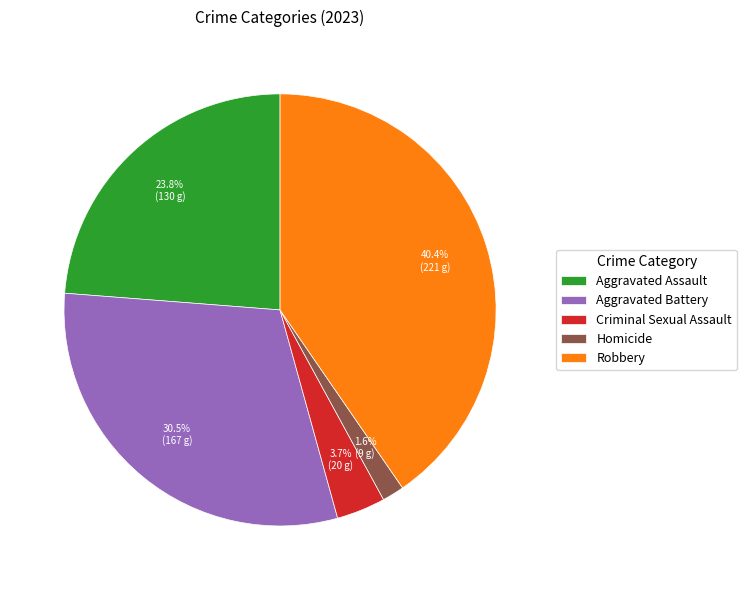

Which slice is the largest?

Robbery